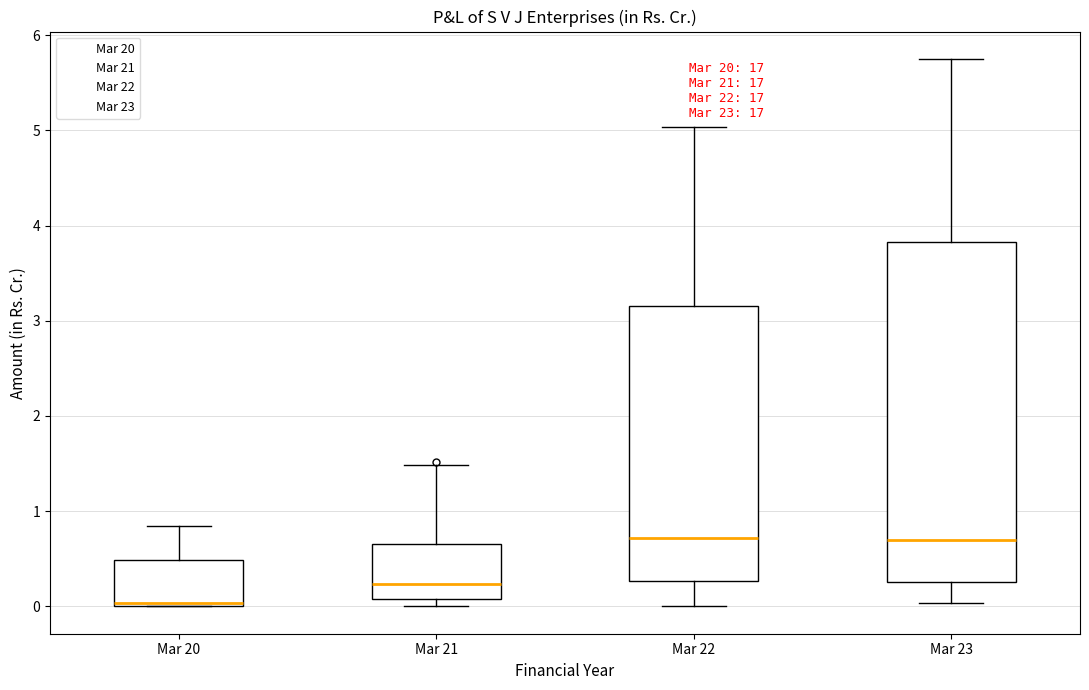

Reading left to right, read every box against the y-axis: the position of its median line, the range the box covers, and the ends of its whiskers. The values are not printed on the chart, so give them approximately, as read against the axis.

Mar 20: median 0.0 (just above the box's lower edge), box 0.0 to 0.5, whiskers 0.0 to 0.8
Mar 21: median 0.2, box 0.1 to 0.7, whiskers 0.0 to 1.5
Mar 22: median 0.7, box 0.3 to 3.2, whiskers 0.0 to 5.0
Mar 23: median 0.7, box 0.3 to 3.8, whiskers 0.0 to 5.8